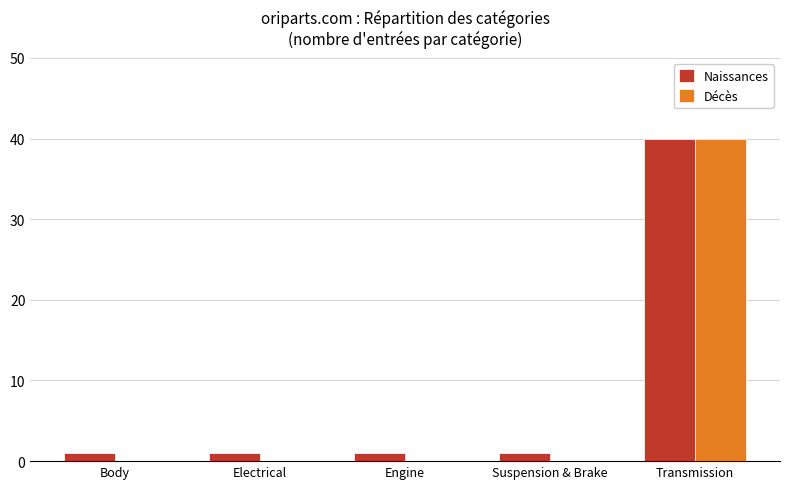

Is the value of Naissances at Suspension & Brake greater than the value of Décès at Engine?

Yes